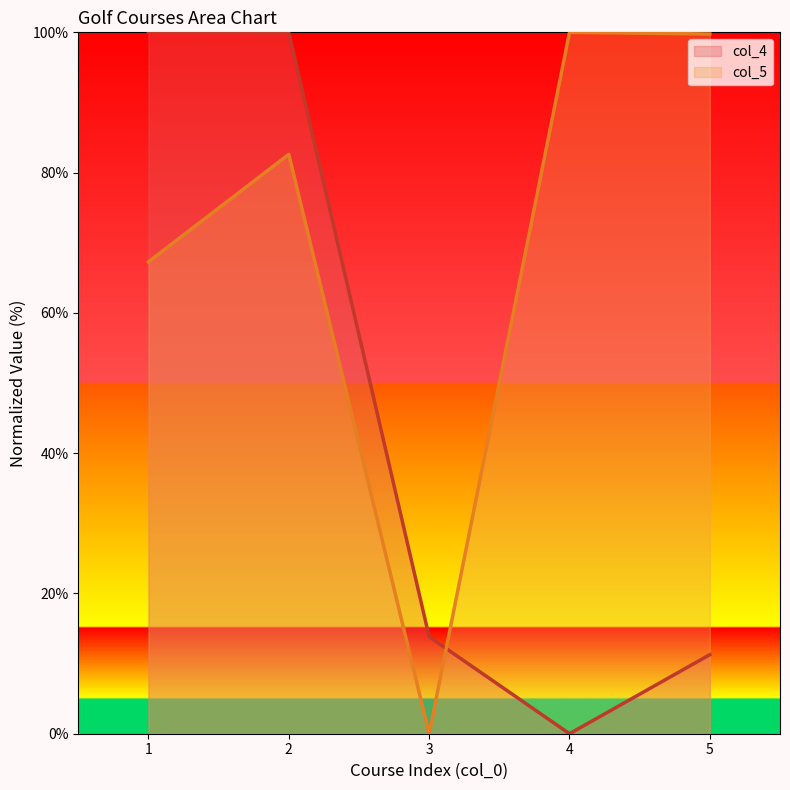

Which category has the lowest value across all series?

4